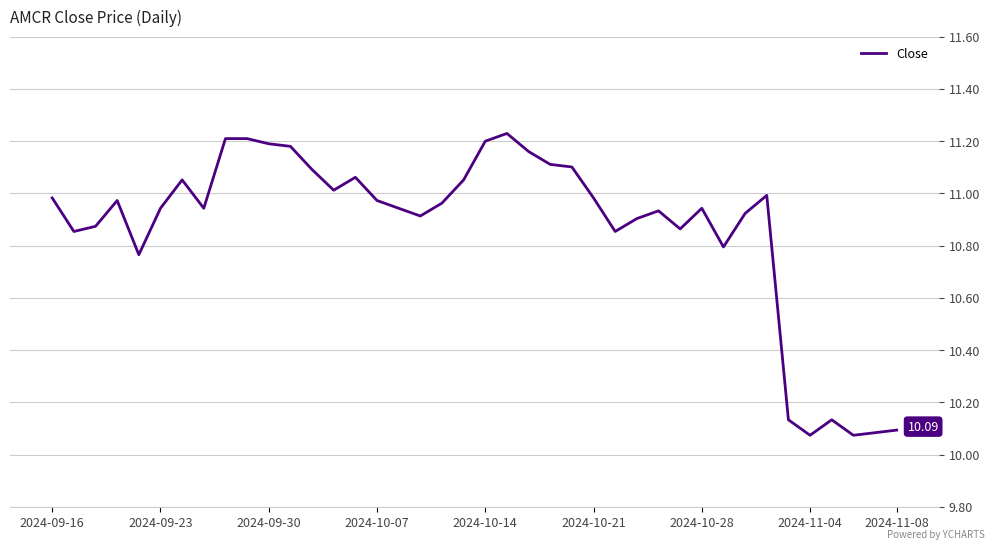

What is the maximum value shown in the chart?

11.2